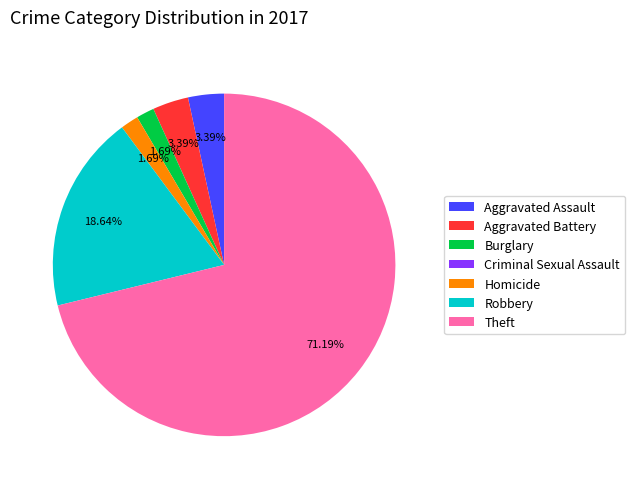

Is the sum of Homicide and Aggravated Assault greater than half?

No